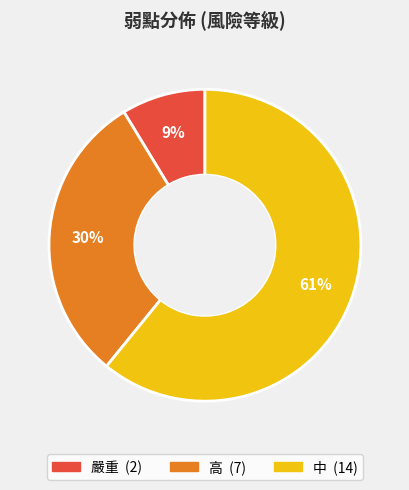

To the nearest percent, what is the average slice percentage?

33%